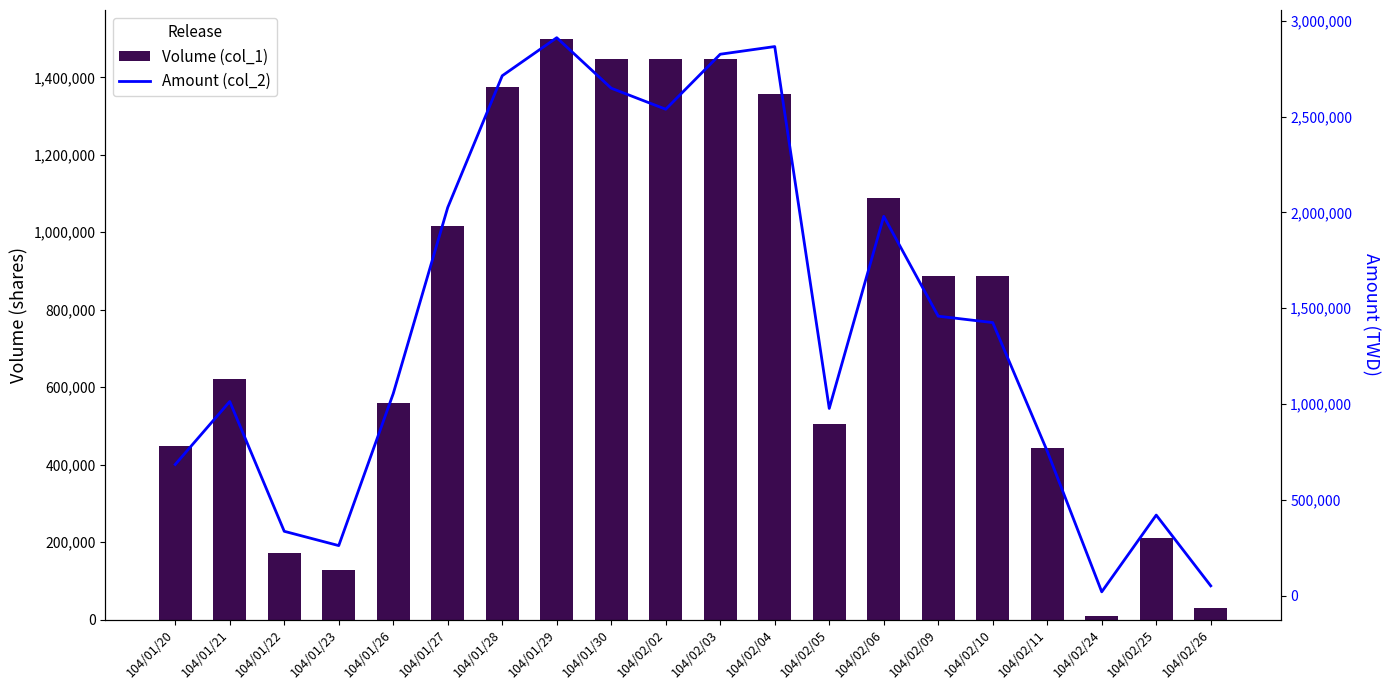

True or false: Volume (col_1) has a value of 1015000 at 104/01/27.

True